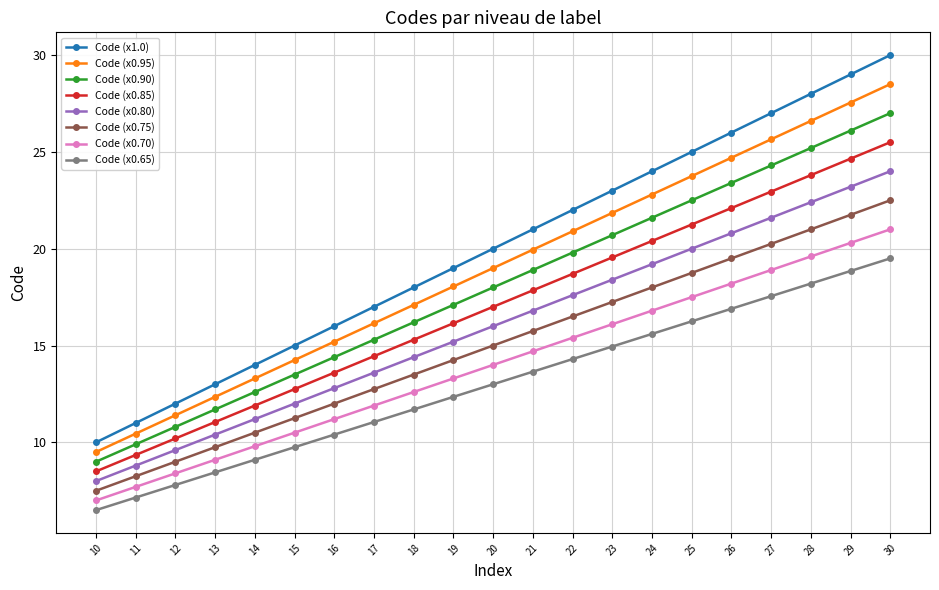

What is the minimum value shown in the chart?

6.5